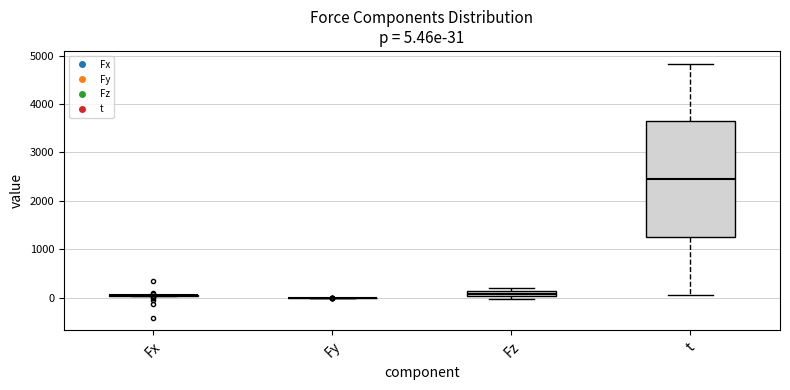

Comparing the boxes themselves (not the whiskers), which one is the tallest?

t